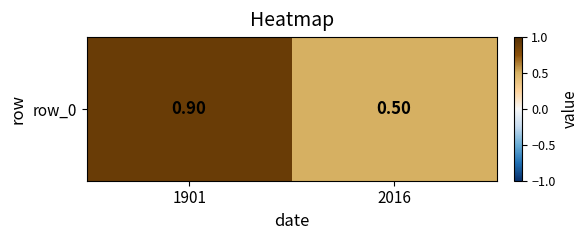

Between 1901 and 2016, which is larger?

1901